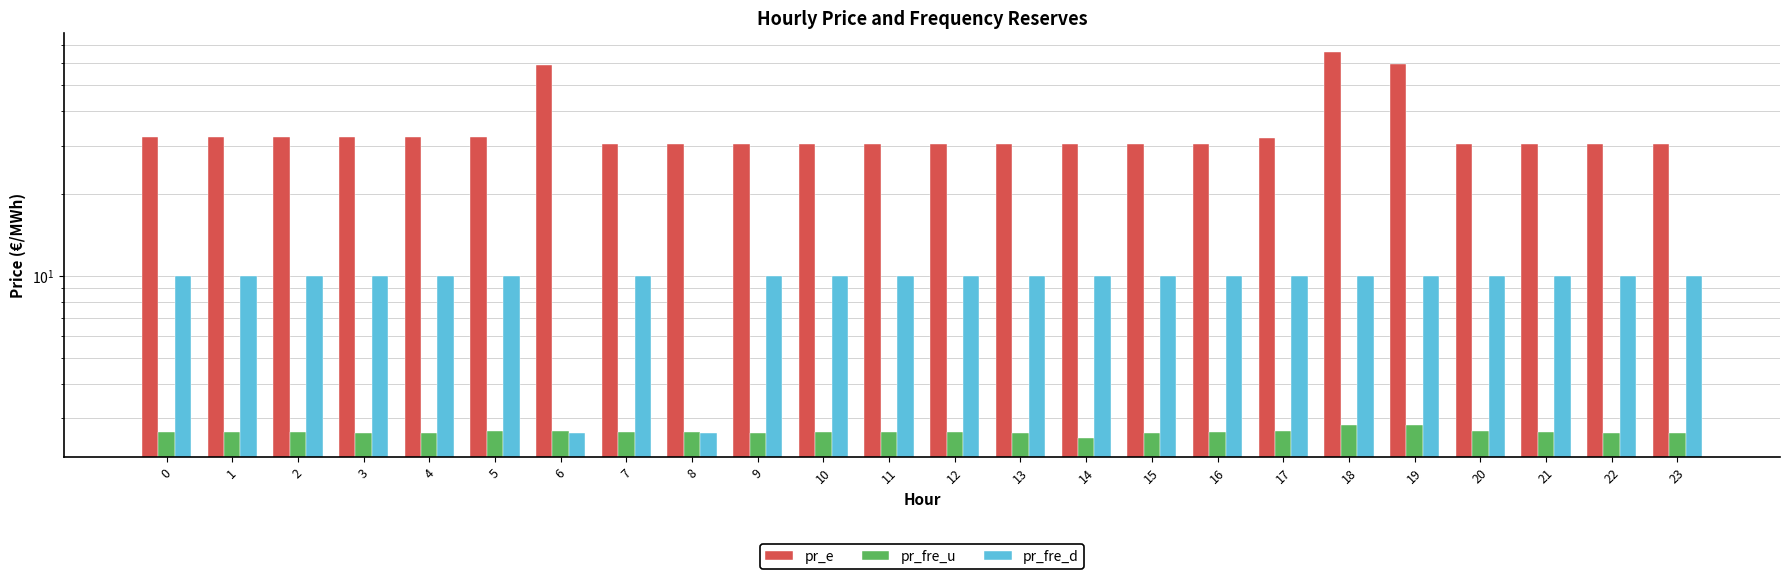

True or false: pr_e has a value of 32.0 at 17.

True